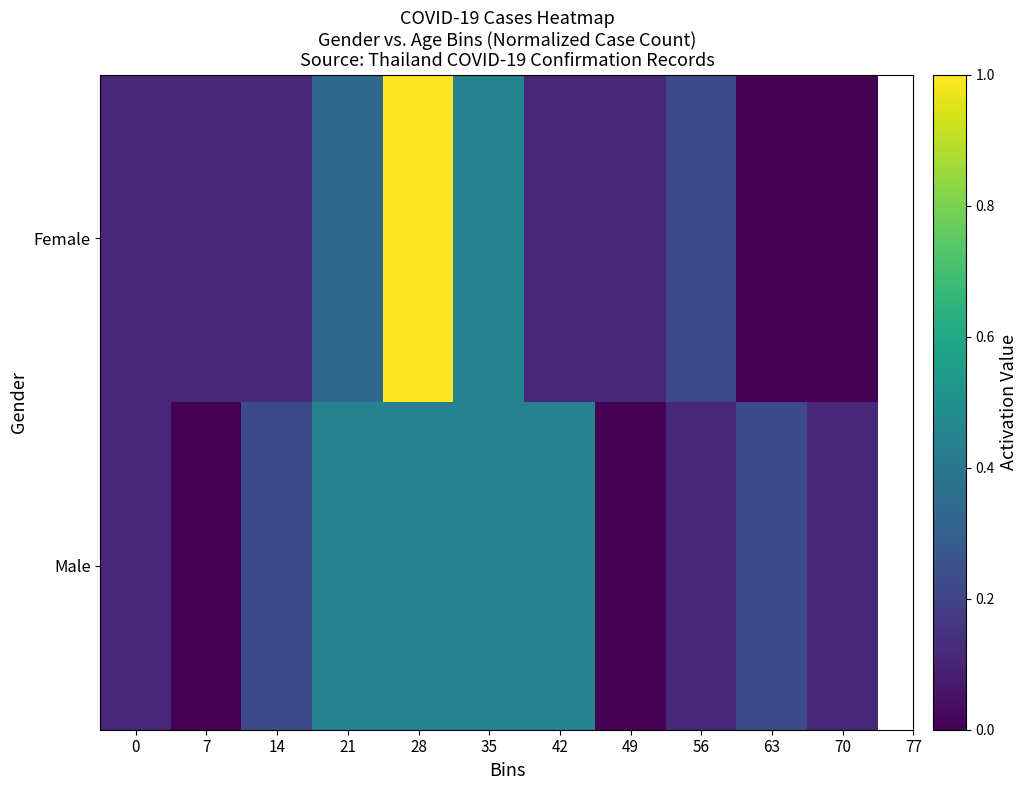

At which category is the sum across all series the highest?

28